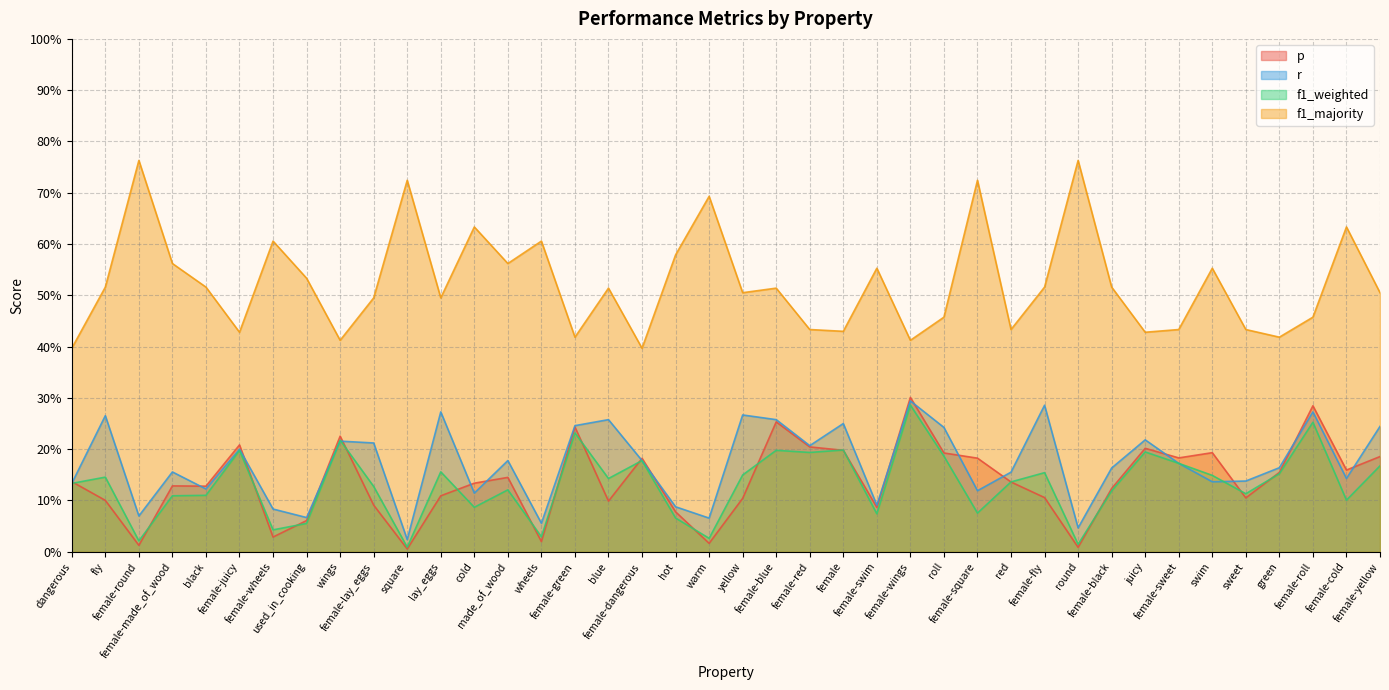

The f1_weighted series shows 0.2 at female-blue. True or false?

True